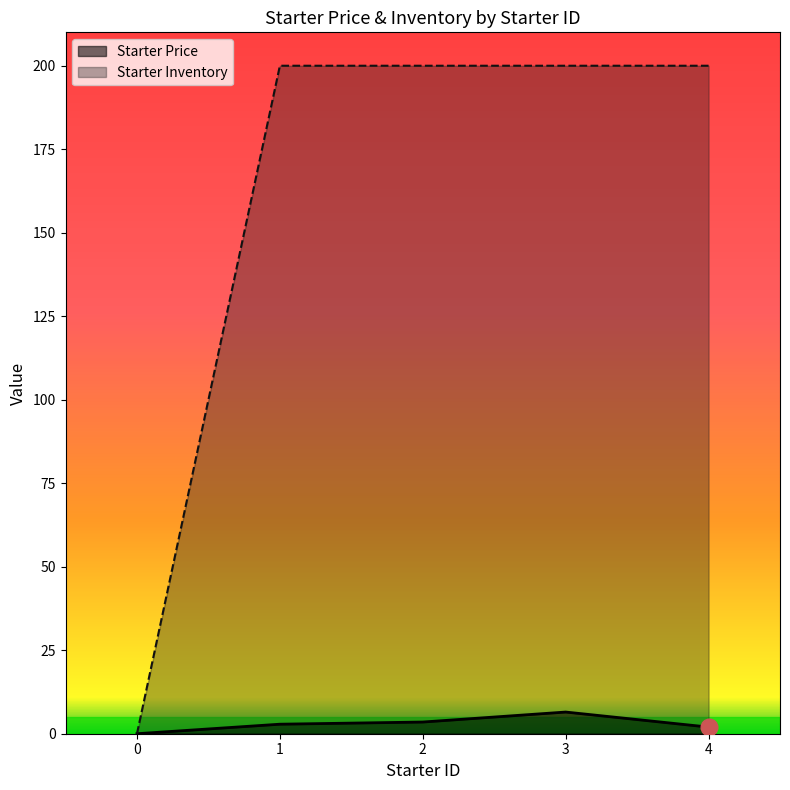

Does the chart display data point markers on the line(s)?

No